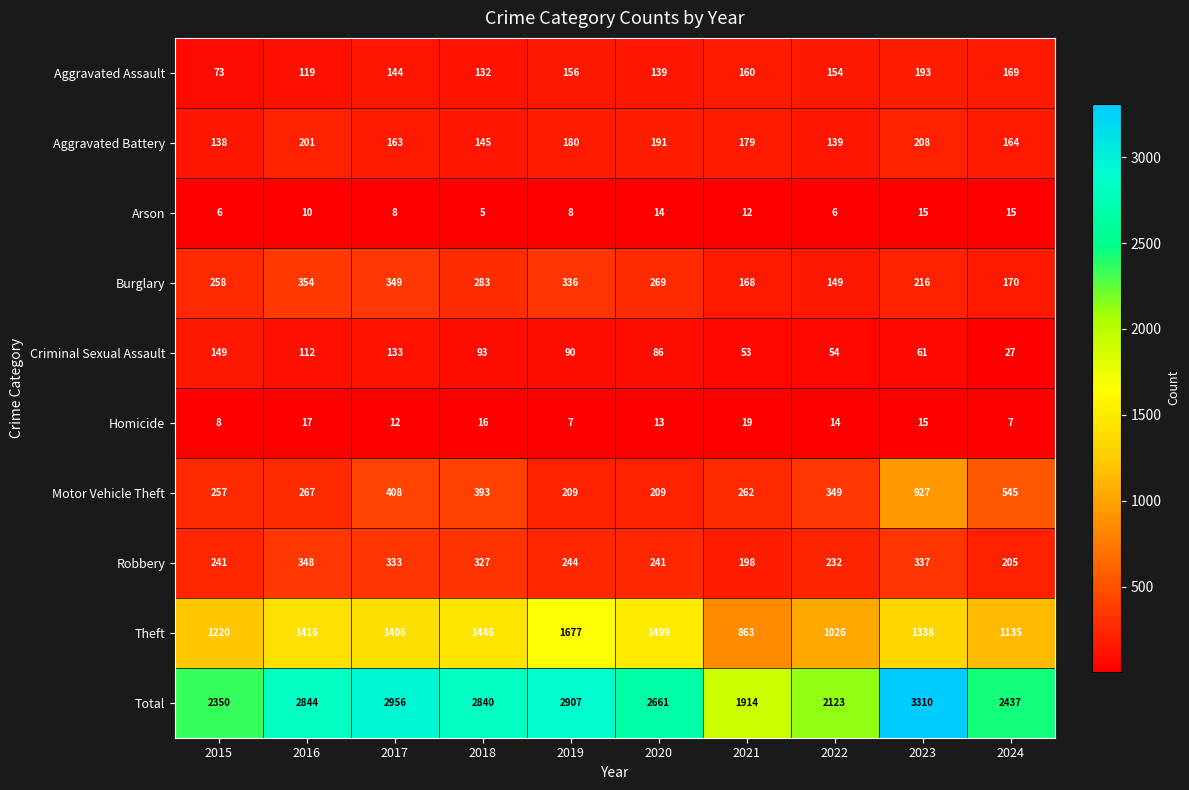

At 2020, list the series in order from smallest to largest.

Homicide, Arson, Criminal Sexual Assault, Aggravated Assault, Aggravated Battery, Motor Vehicle Theft, Robbery, Burglary, Theft, Total